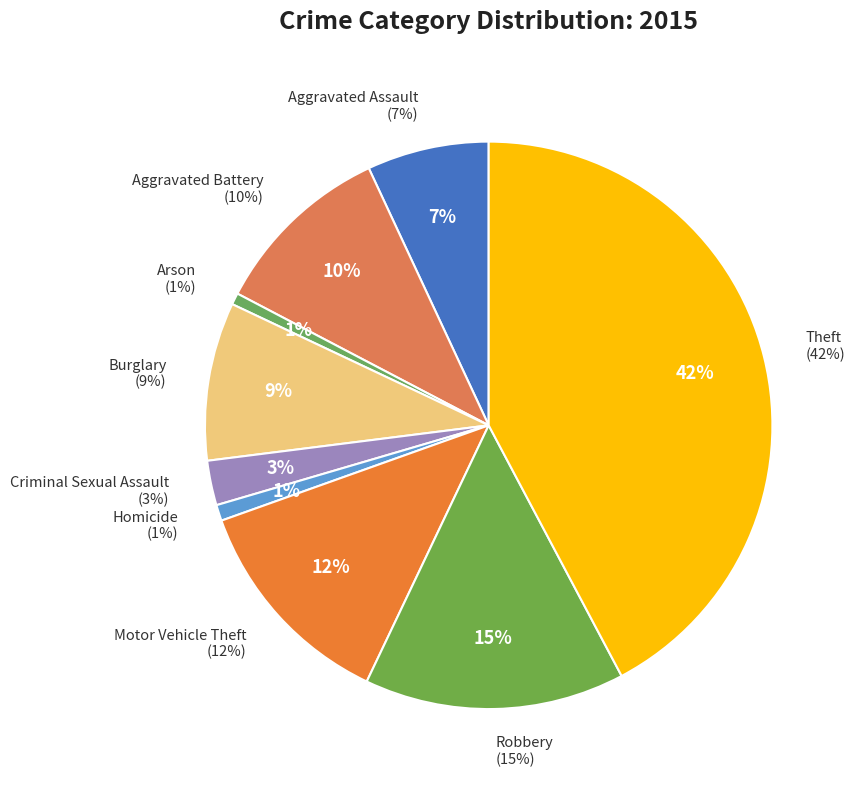

Rank the categories by value from highest to lowest.

Theft, Robbery, Motor Vehicle Theft, Aggravated Battery, Burglary, Aggravated Assault, Criminal Sexual Assault, Homicide, Arson